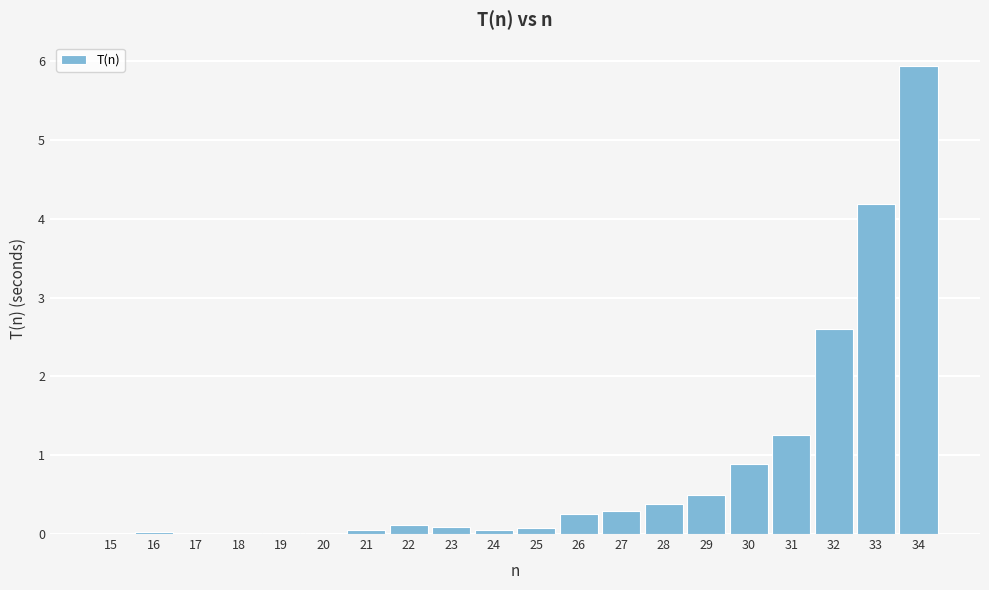

What is the sum of all values?

16.7